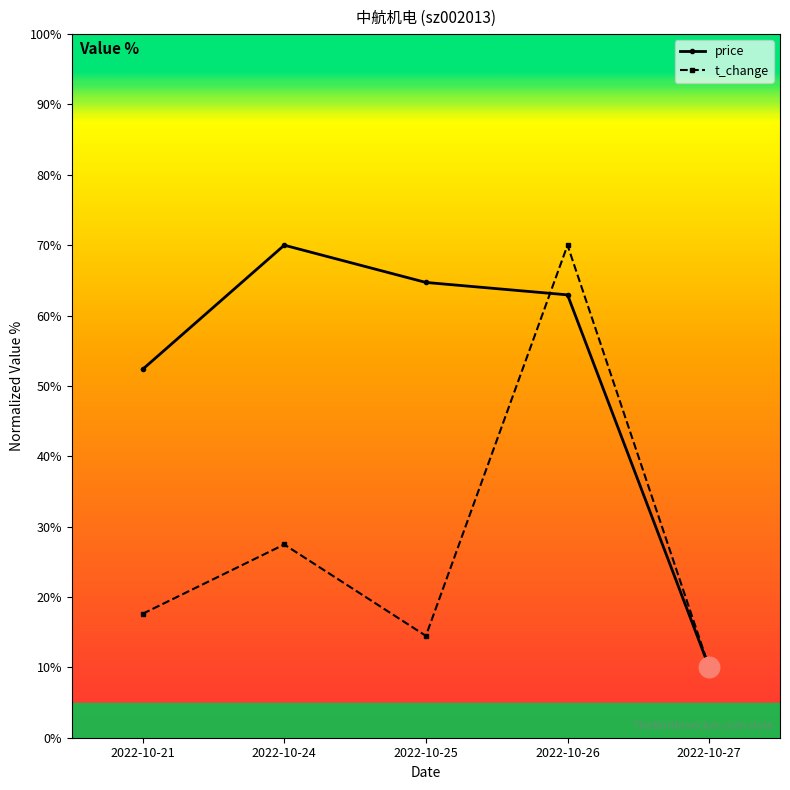

At which category is the sum across all series the highest?

2022-10-26